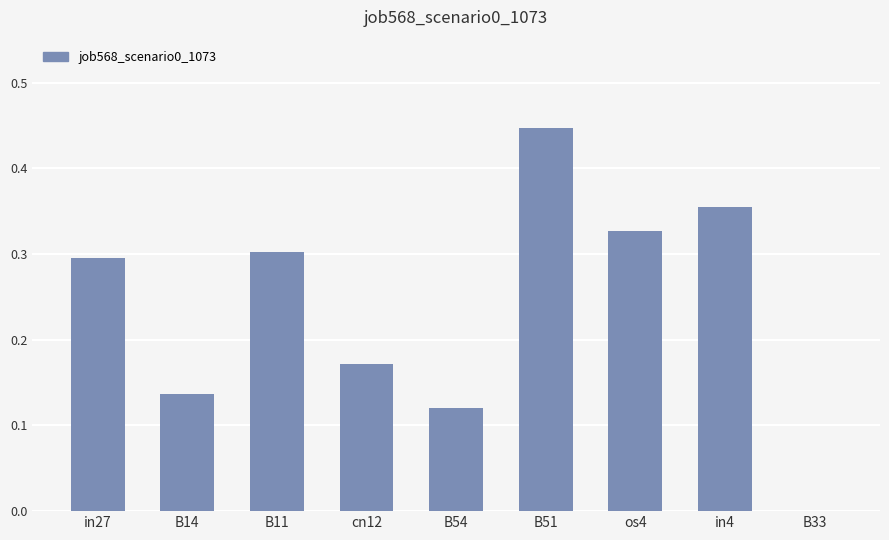

True or false: the data shows -0.3 at B33.

False